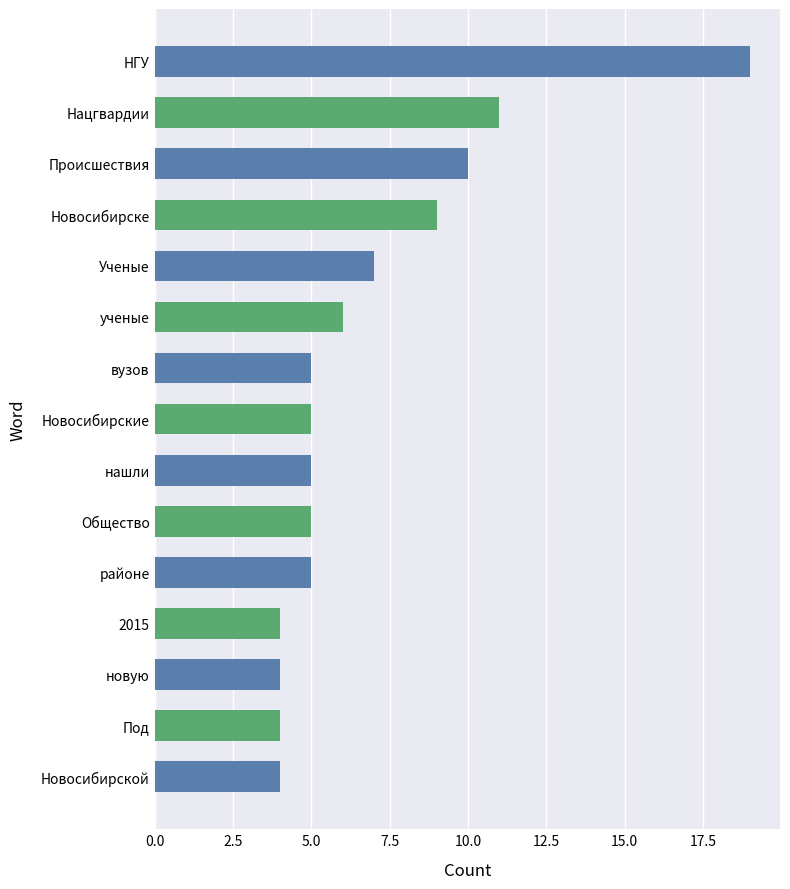

What is the average value?

7